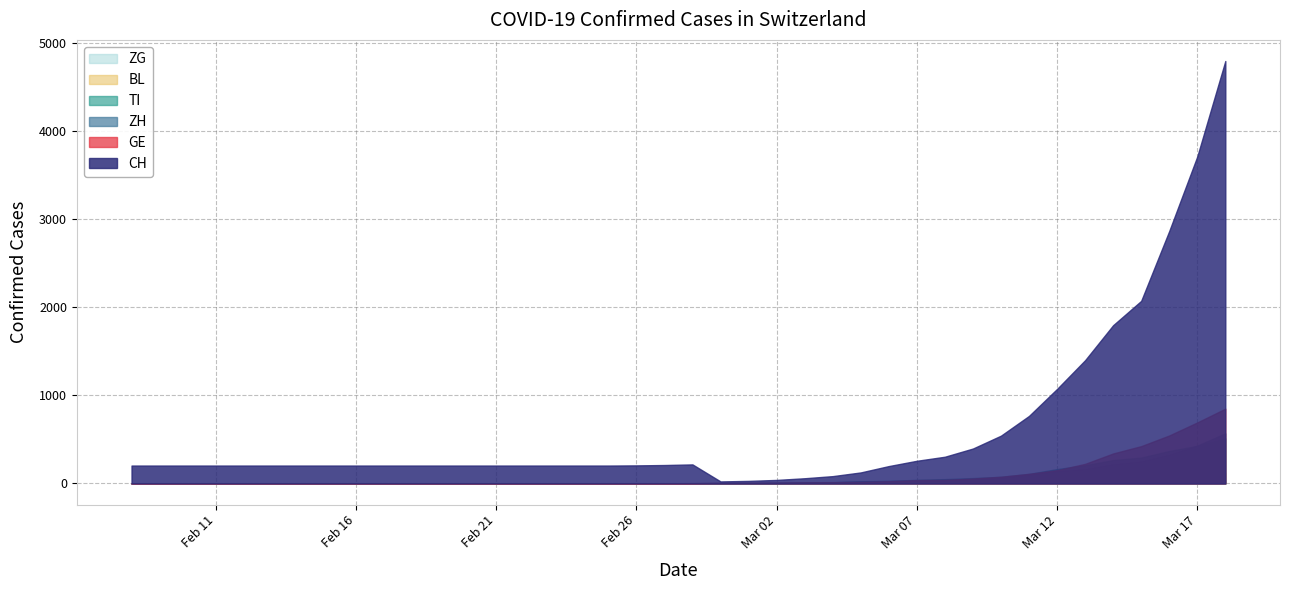

True or false: BL and TI intersect in this chart.

False